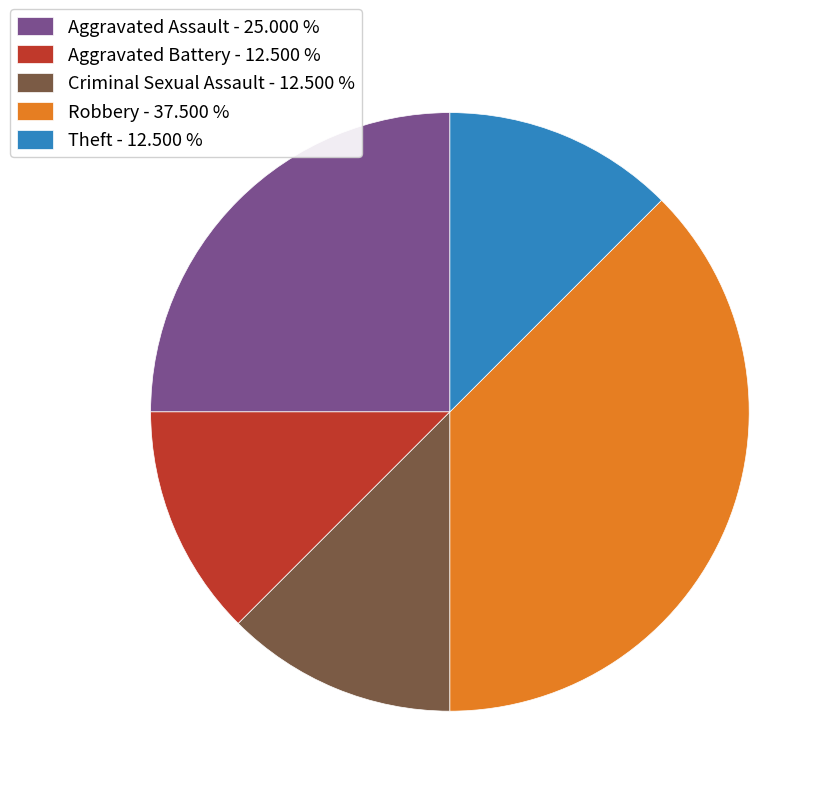

Is there a majority slice in this chart?

No